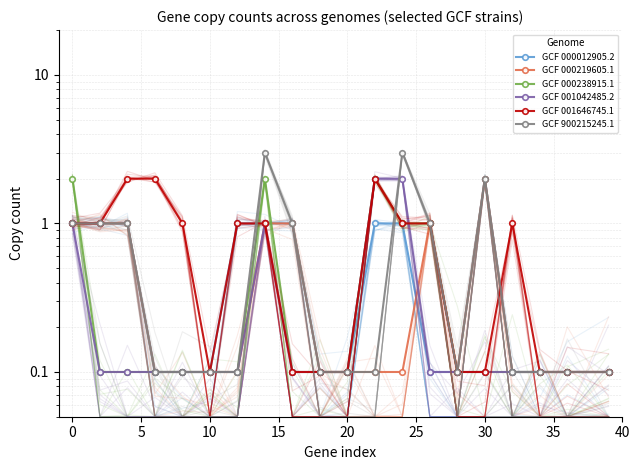

Reading left to right, transcribe all the data shown in this chart.

GCF 000012905.2: 1.0	1.0	1.0	0.1	0.1	0.1	1.0	1.0	1.0	0.1	0.1	1.0	1.0	0.1	0.1	2.0	0.1	0.1	0.1	0.1
GCF 000219605.1: 1.0	1.0	1.0	0.1	0.1	0.1	0.1	1.0	1.0	0.1	0.1	0.1	0.1	1.0	0.1	2.0	0.1	0.1	0.1	0.1
GCF 000238915.1: 2.0	0.1	0.1	0.1	0.1	0.1	0.1	2.0	0.1	0.1	0.1	2.0	1.0	1.0	0.1	0.1	0.1	0.1	0.1	0.1
GCF 001042485.2: 1.0	0.1	0.1	0.1	0.1	0.1	0.1	1.0	0.1	0.1	0.1	2.0	2.0	0.1	0.1	0.1	0.1	0.1	0.1	0.1
GCF 001646745.1: 1.0	1.0	2.0	2.0	1.0	0.1	1.0	1.0	0.1	0.1	0.1	2.0	1.0	1.0	0.1	0.1	1.0	0.1	0.1	0.1
GCF 900215245.1: 1.0	1.0	1.0	0.1	0.1	0.1	0.1	3.0	1.0	0.1	0.1	0.1	3.0	1.0	0.1	2.0	0.1	0.1	0.1	0.1